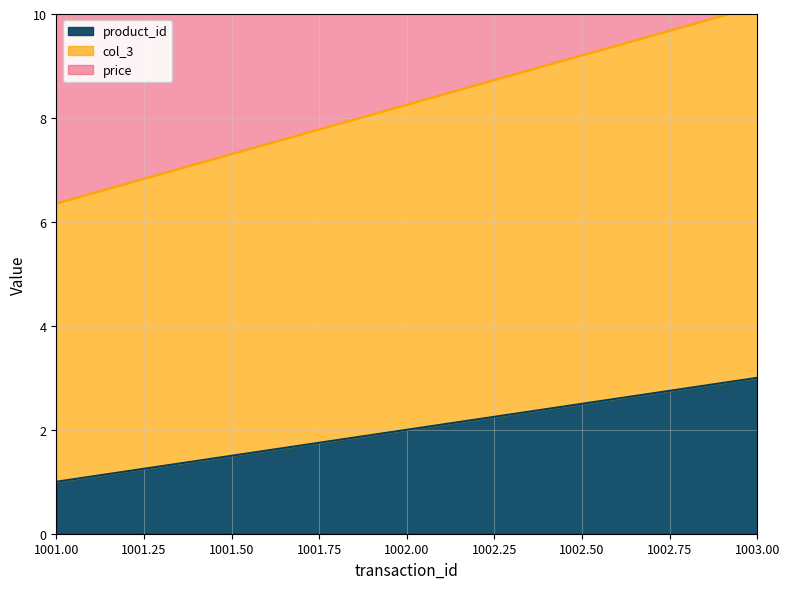

List the labels in order of product_id value, largest first.

1003.00, 1002.00, 1001.00